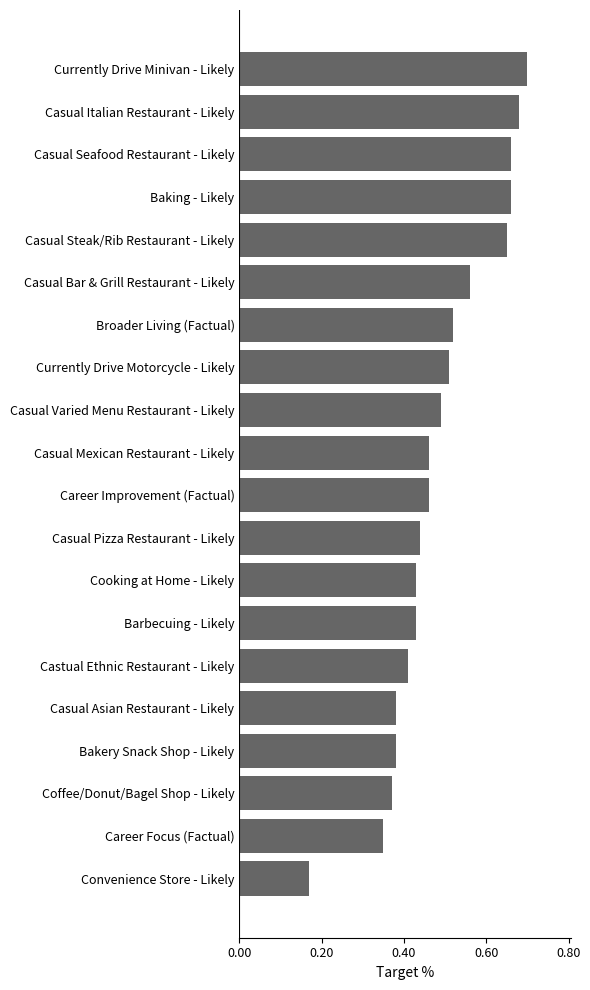

Count the values in the range 0 to 1.

20